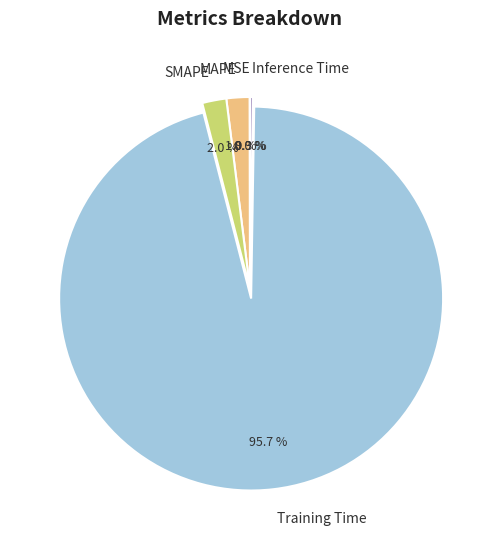

Between Training Time and MAPE, which is larger?

Training Time